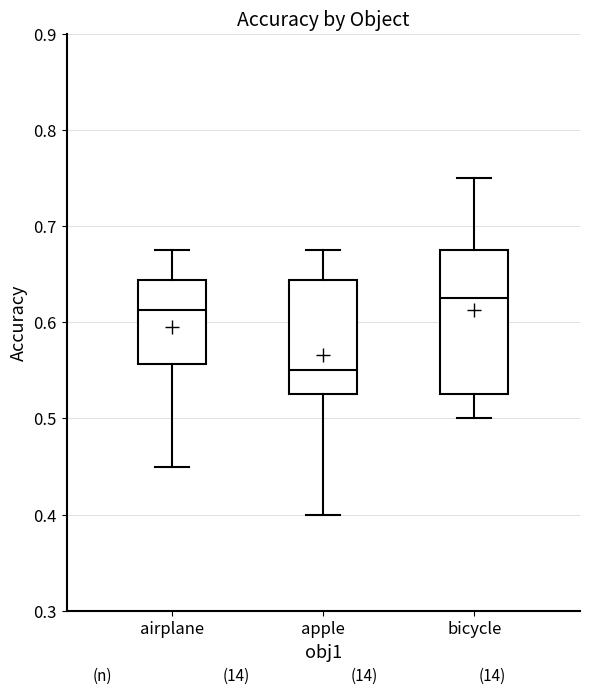

Which box has the highest median line?

bicycle